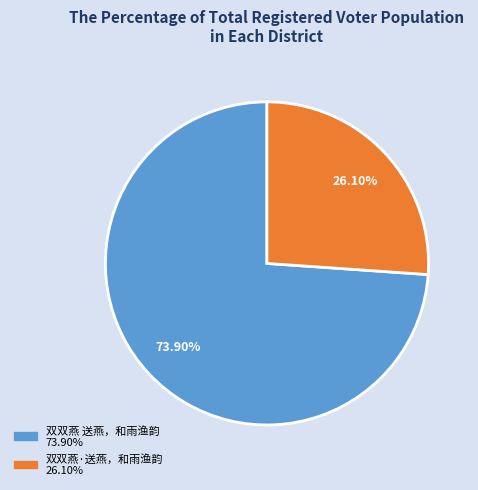

True or false: 双双燕·送燕，和雨渔韵 accounts for 40% of the total.

False